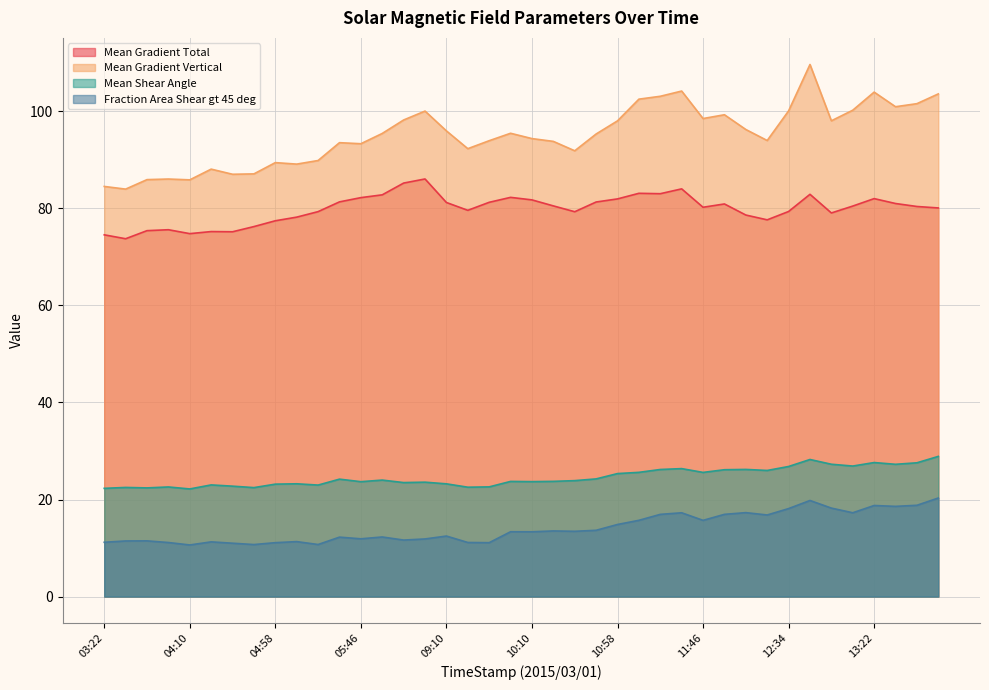

What is the label of the 39th point from the right?

03:34